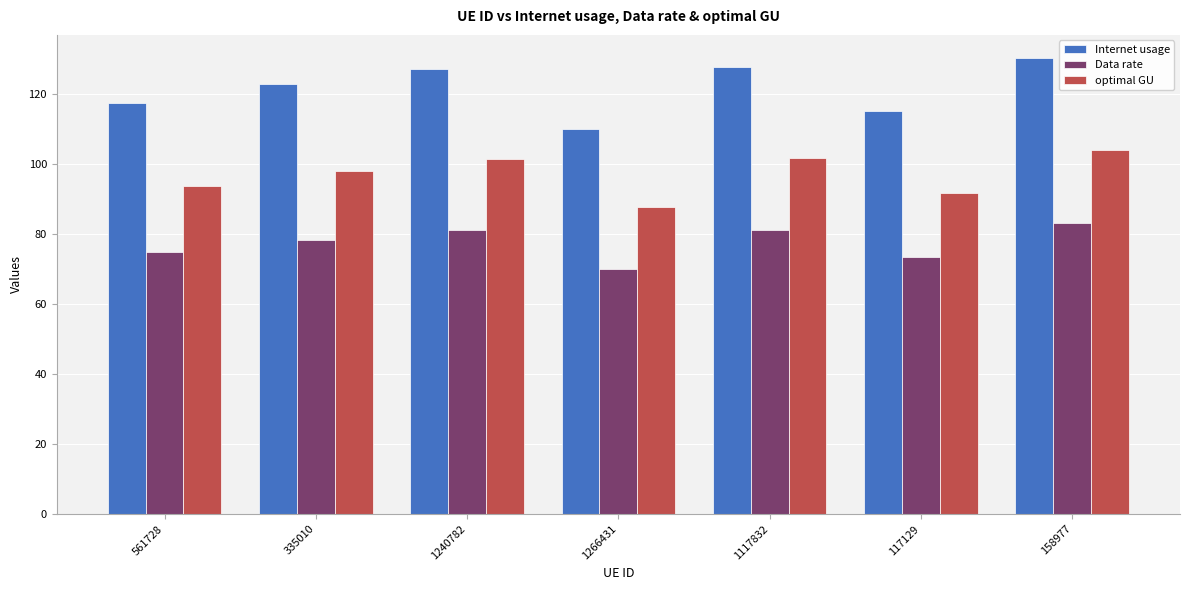

What is the difference between the Internet usage values at 561728 and 158977?

13.0